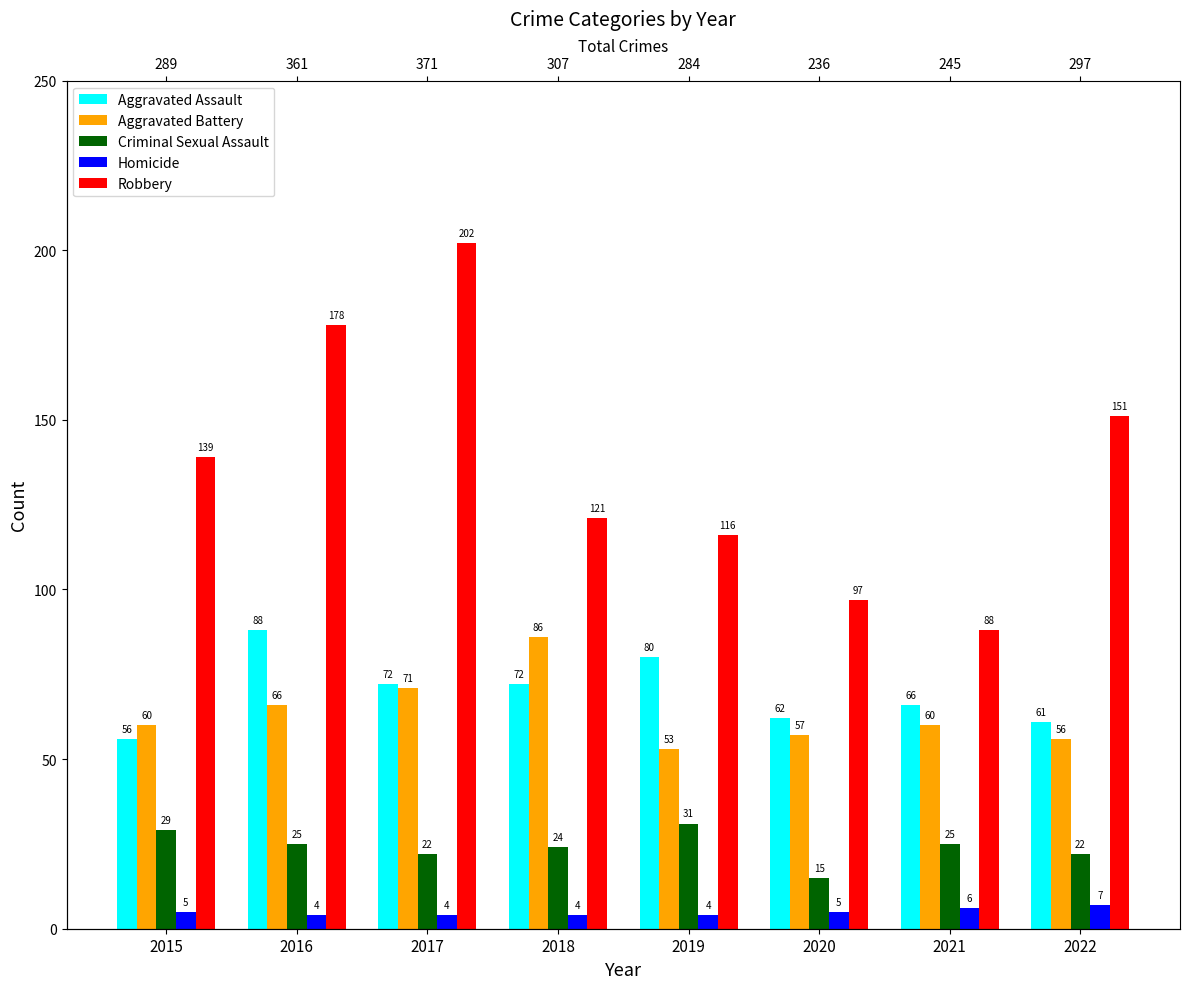

The value of Aggravated Battery at 2020 is 101. True or false?

False